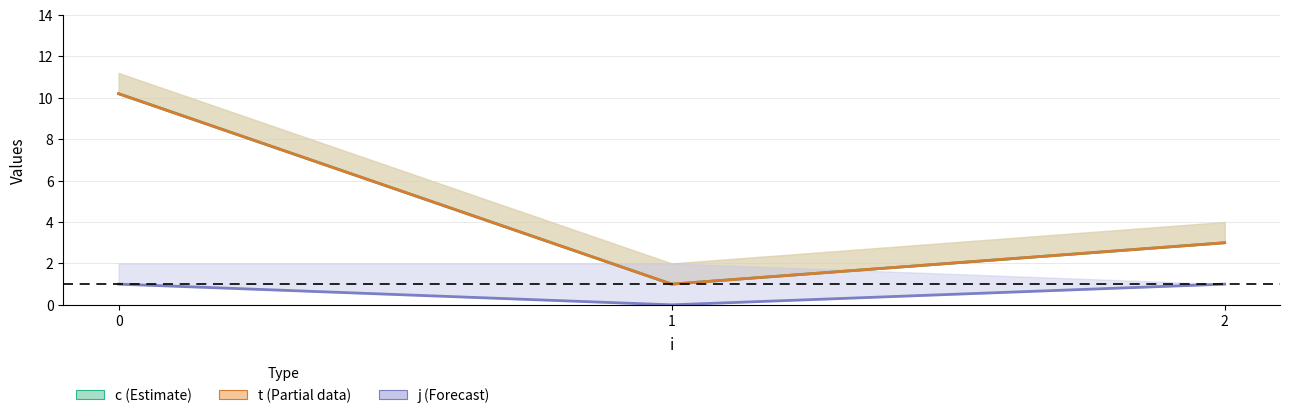

At how many categories does at least one series exceed 2?

2